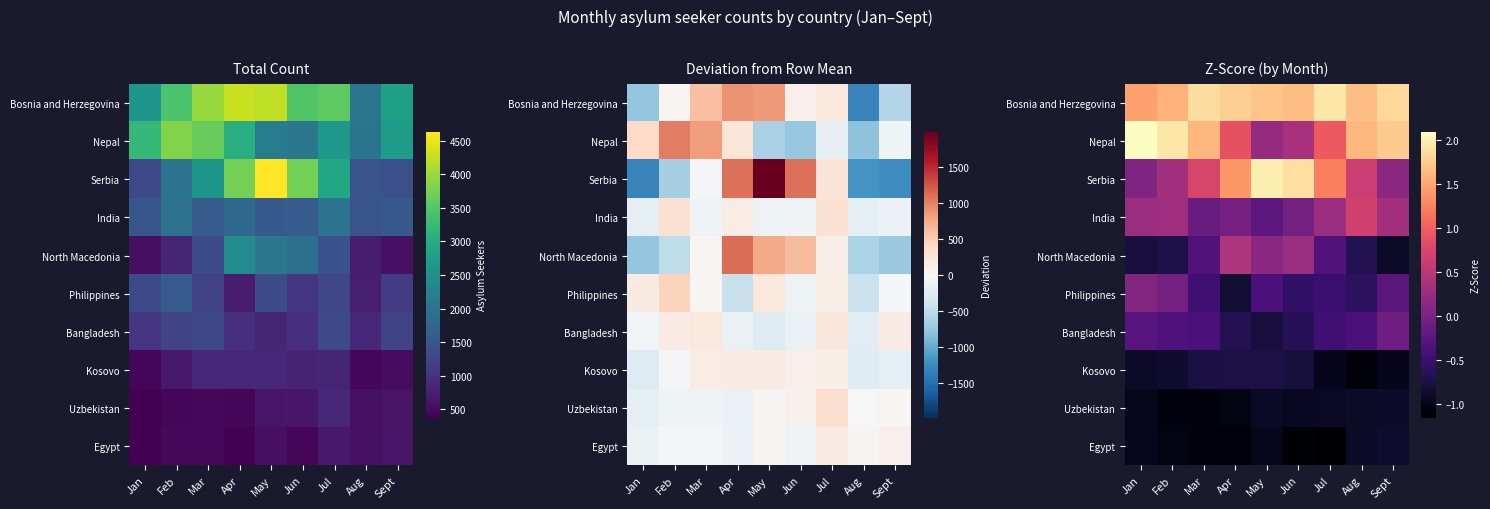

Where does the Nepal series first go above 1?

Jan